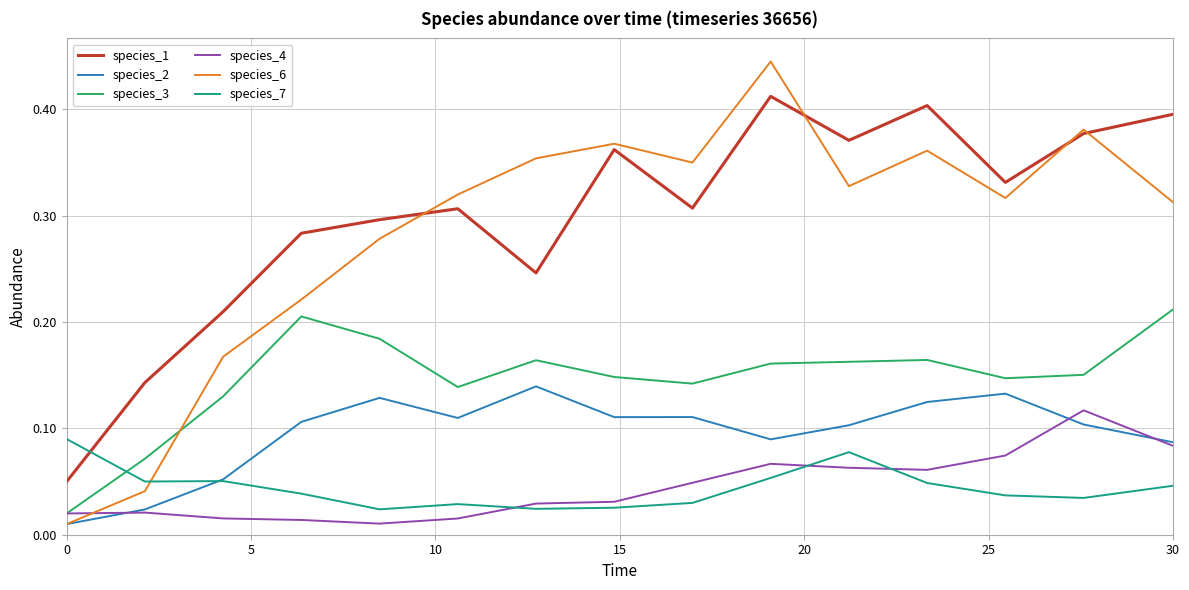

Which series has the largest range (max minus min)?

species_6